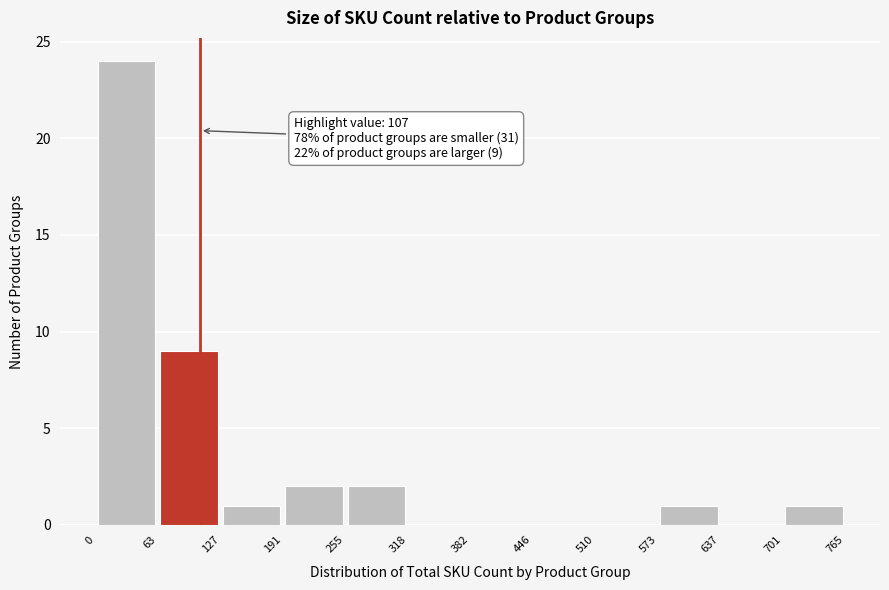

Which range on the x-axis has the tallest bar?

0 to 63